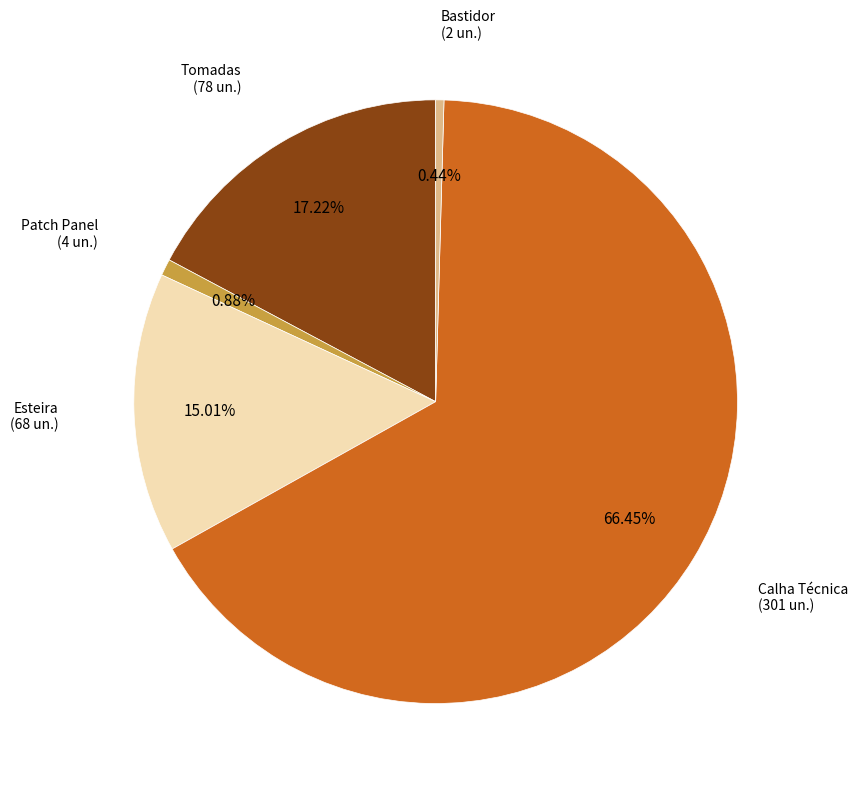

To the nearest percent, what is the difference between the largest and smallest slice percentages?

66%